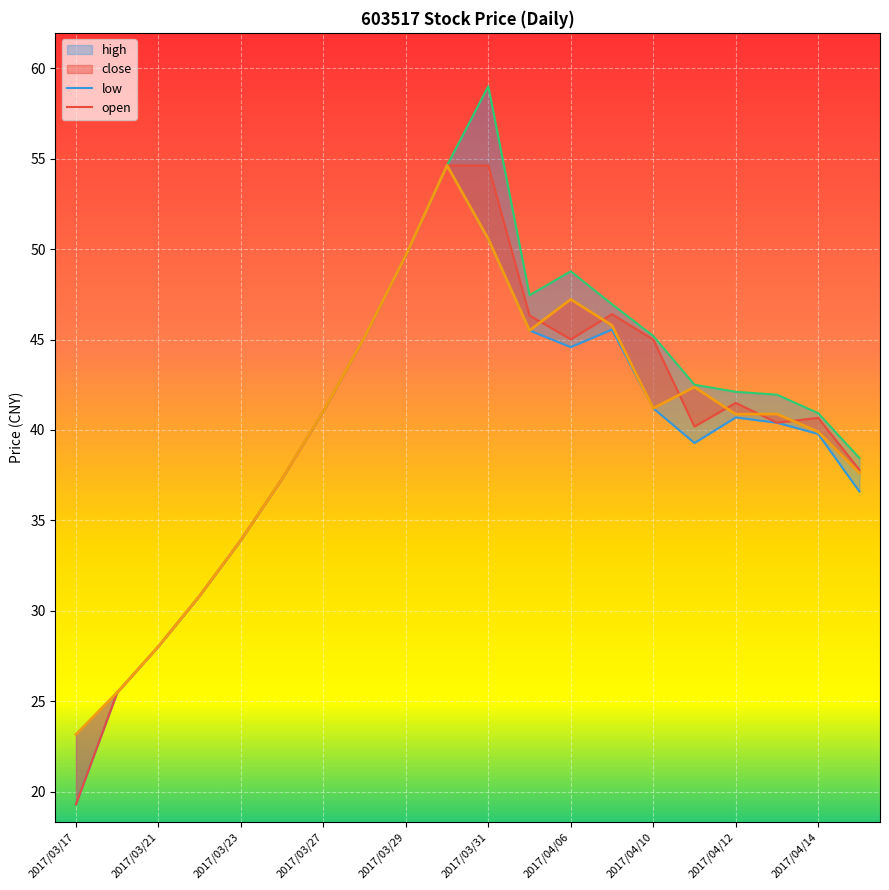

Rank the series by their maximum value, from lowest to highest.

open, low, close, high